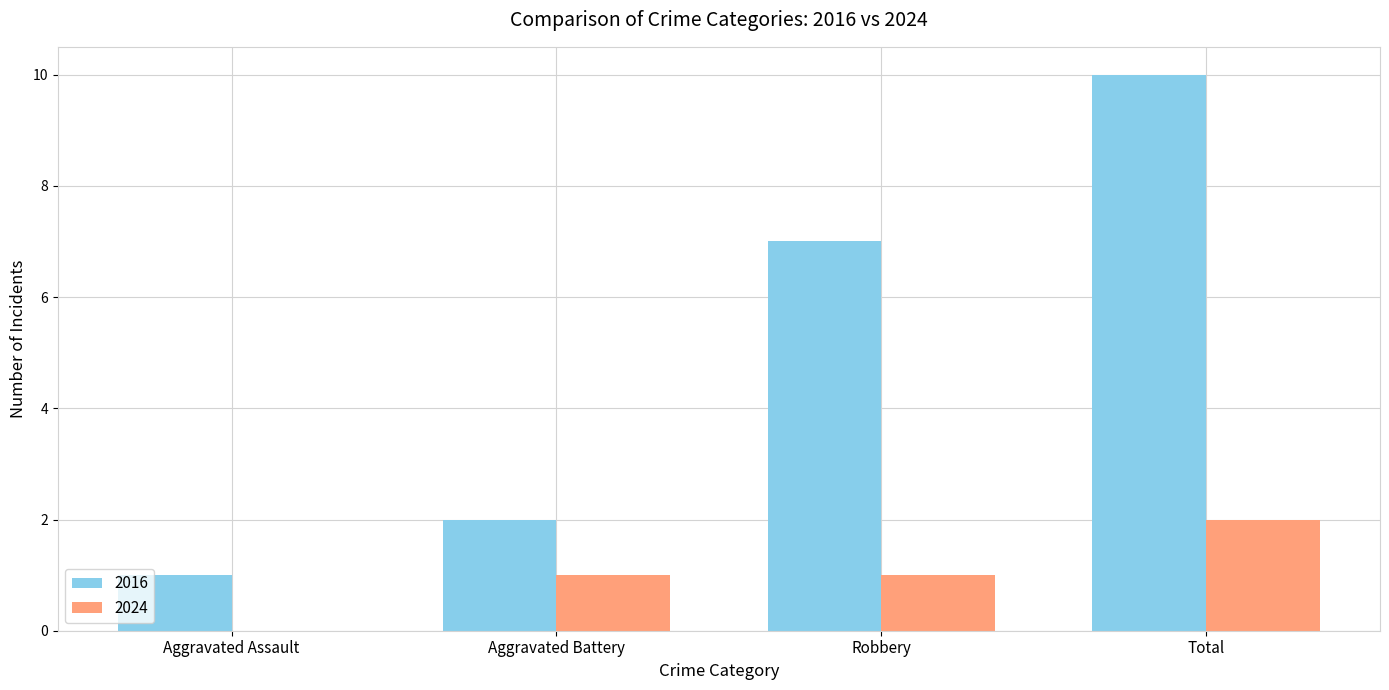

At which label does 2024 reach its peak?

Total